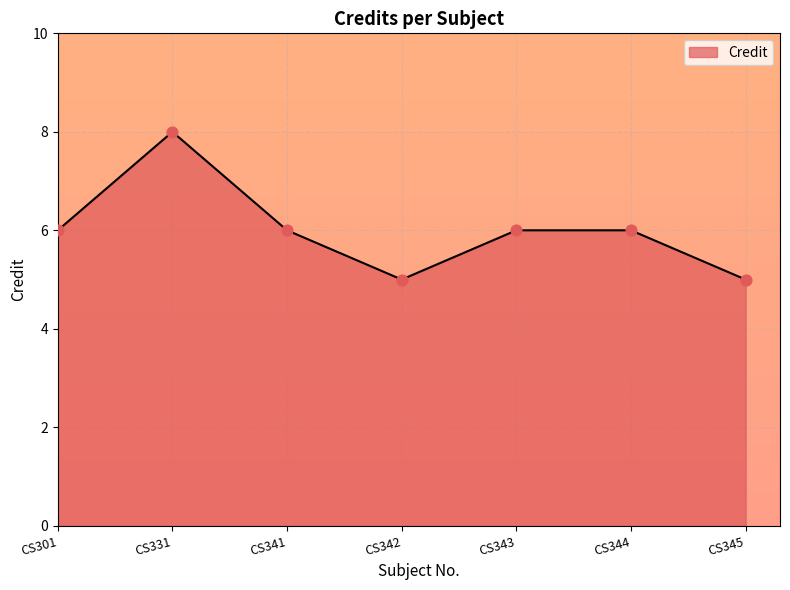

Which has a higher value, CS301 or CS331?

CS331